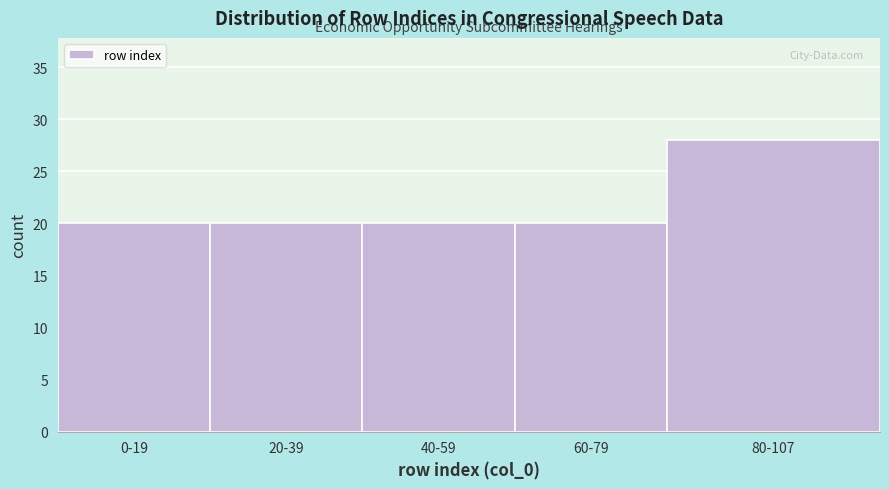

Reading left to right, what are all the values shown in this chart?

0-19=20	20-39=20	40-59=20	60-79=20	80-107=28